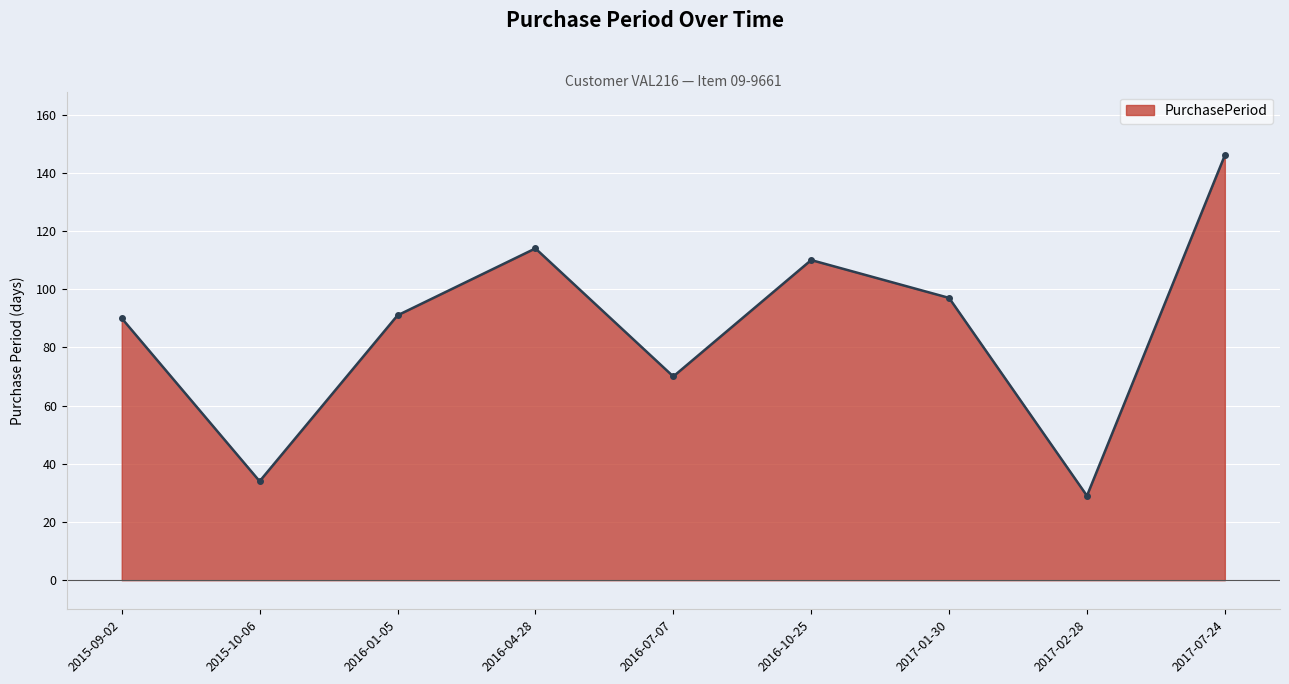

Approximately how many times larger is the value at 2016-07-07 compared to 2017-07-24?

0.5